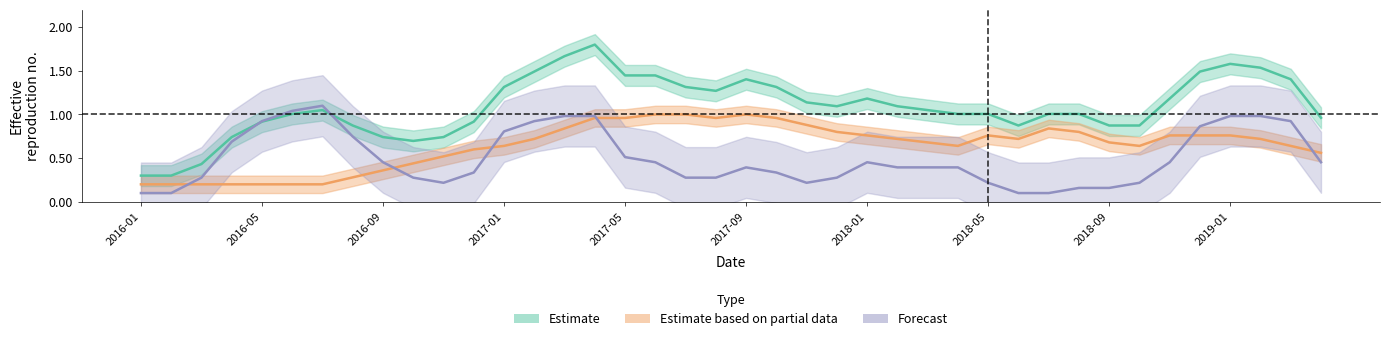

What is the difference between the highest and lowest values at 18?

1.0